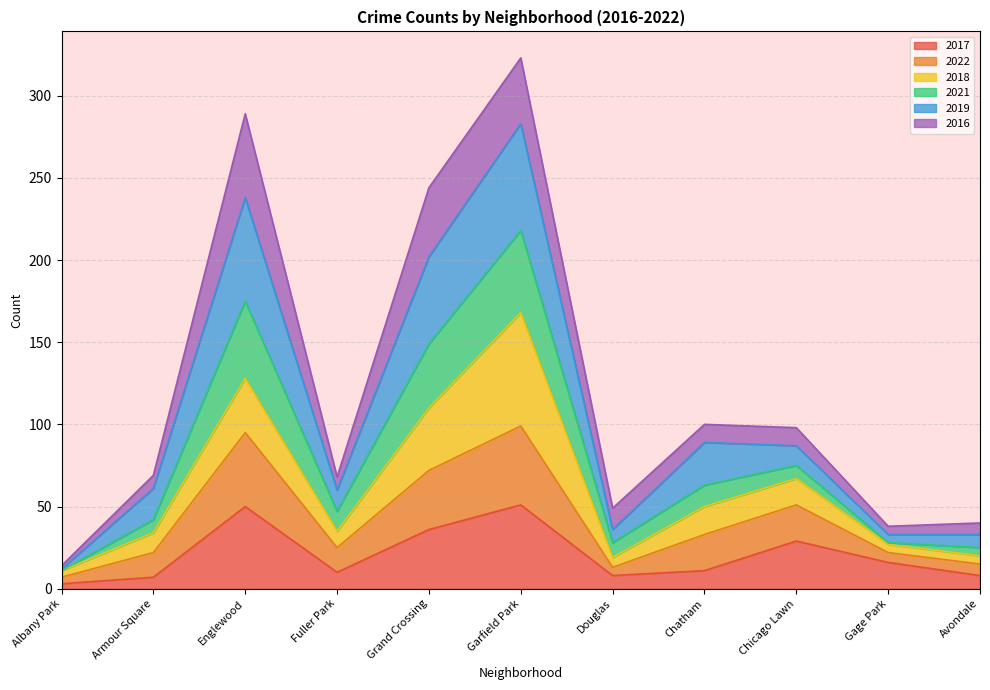

What is the total value across all series at Englewood?

289